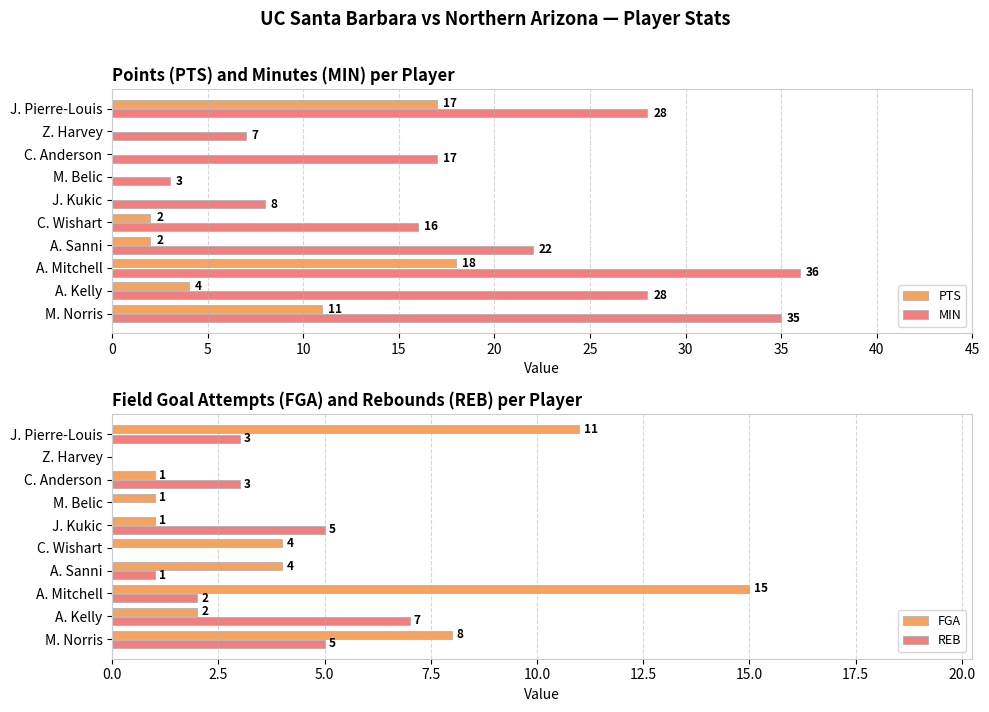

Reading left to right, transcribe all the data shown in this chart.

PTS: 11	4	18	2	2	0	0	0	0	17
MIN: 35	28	36	22	16	8	3	17	7	28
FGA: 8	2	15	4	4	1	1	1	0	11
REB: 5	7	2	1	0	5	0	3	0	3